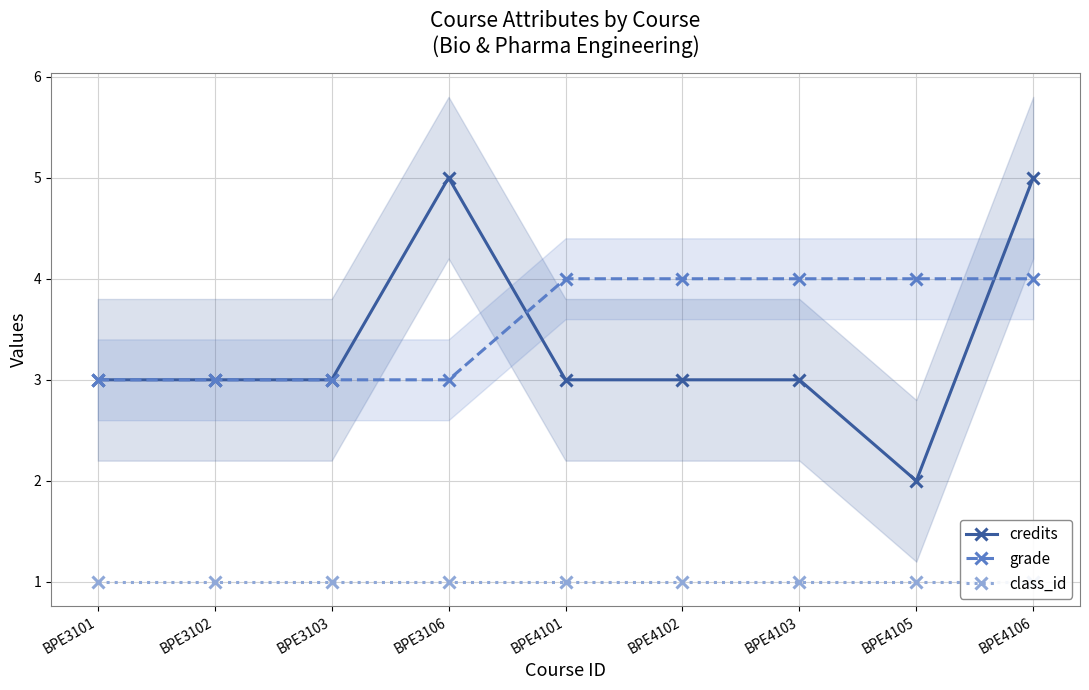

After their last crossing, which series has the higher values: credits or grade?

credits